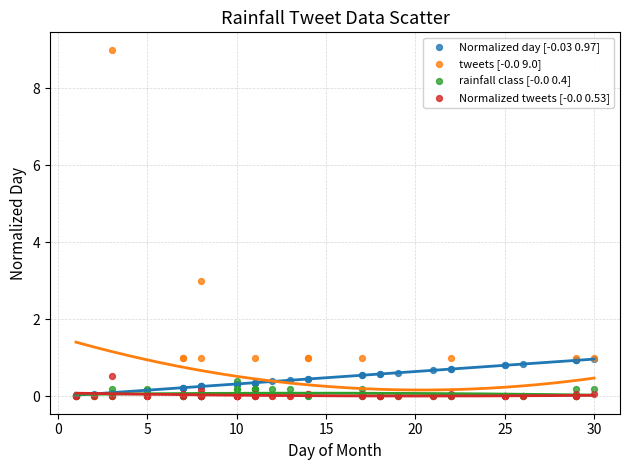

Across all series, what Y value is closest to 4?

3.0